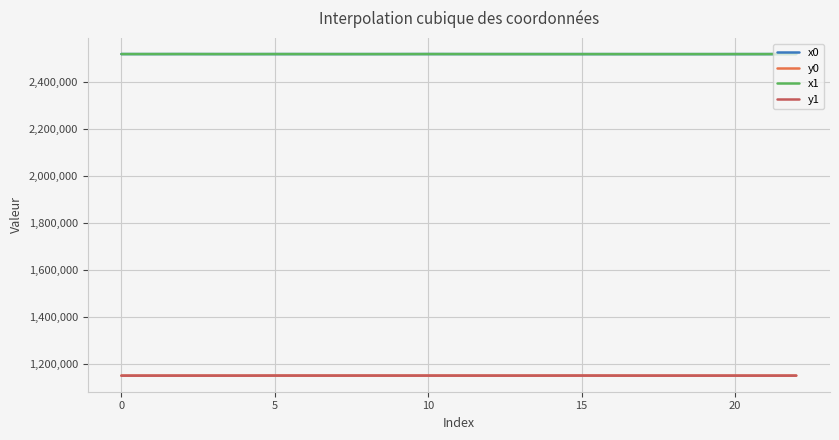

What is the greatest value displayed?

2517552.7